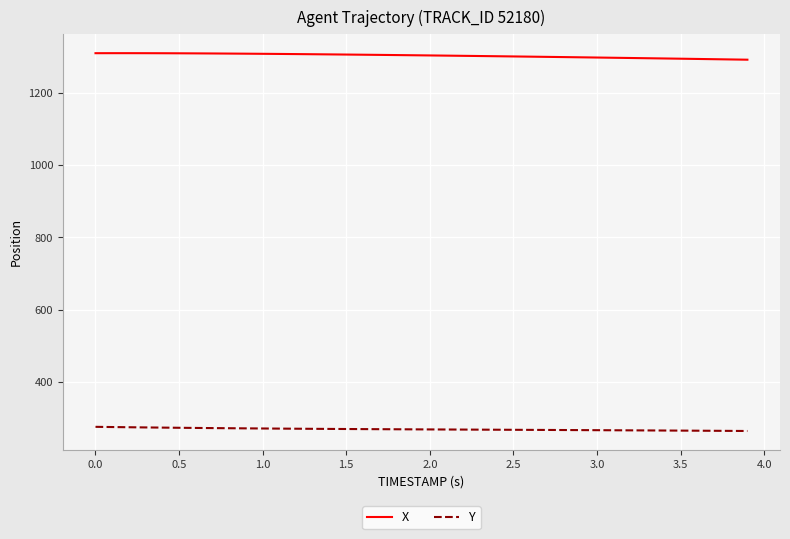

List the series in order of their peak value, lowest first.

Y, X